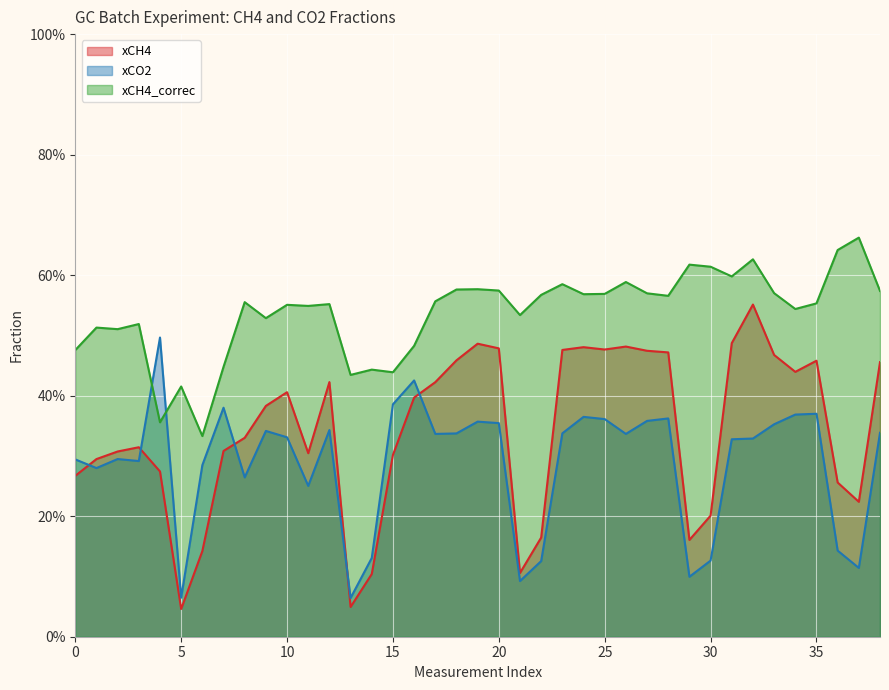

What is the label of the 29th point from the left?

28